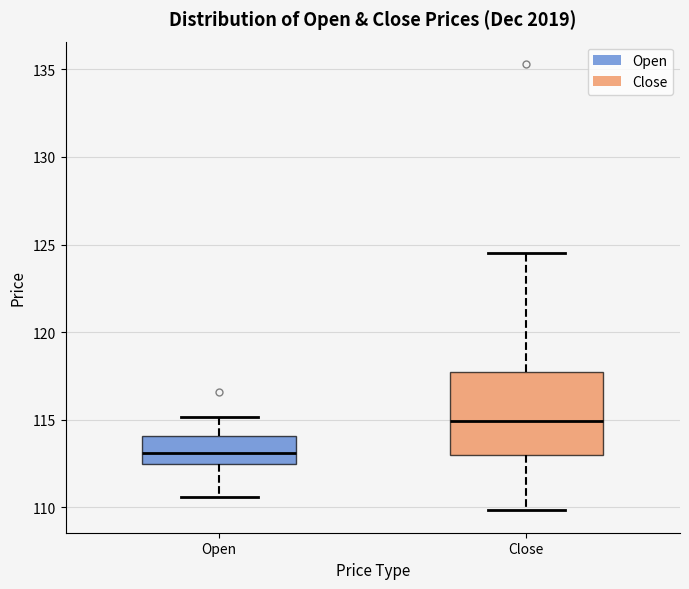

Which box's median line is the lowest?

Open